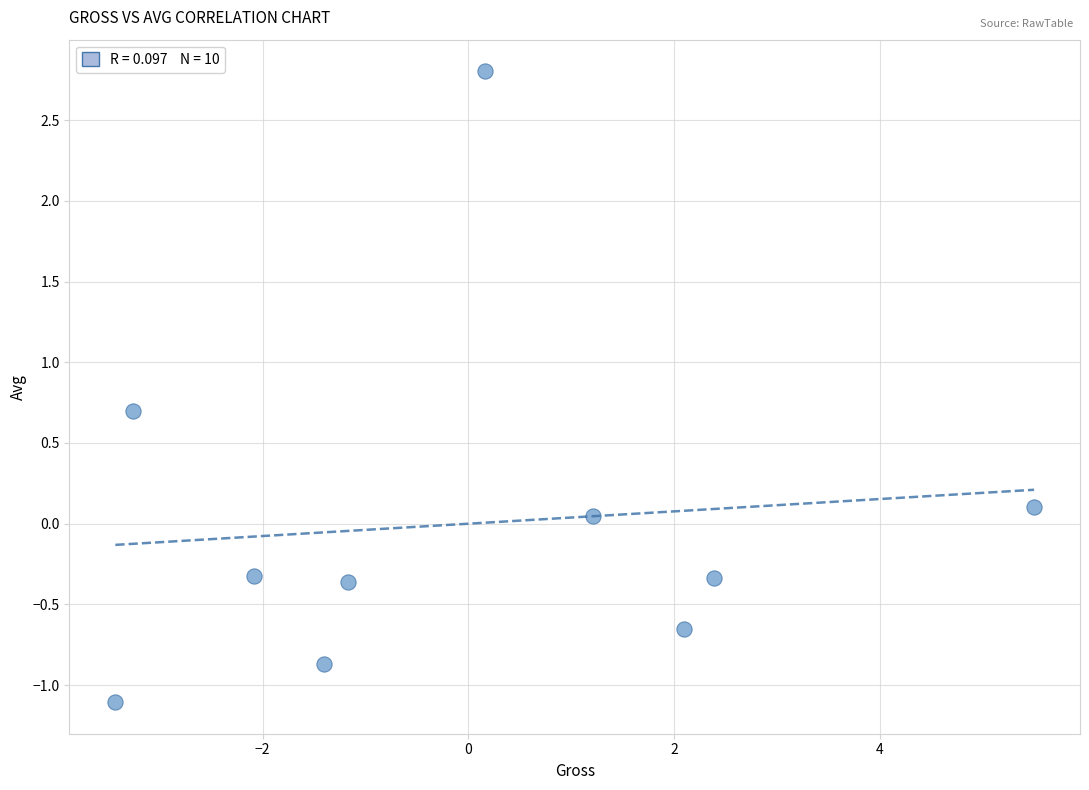

What is the range of X values (max minus min)?

8.9